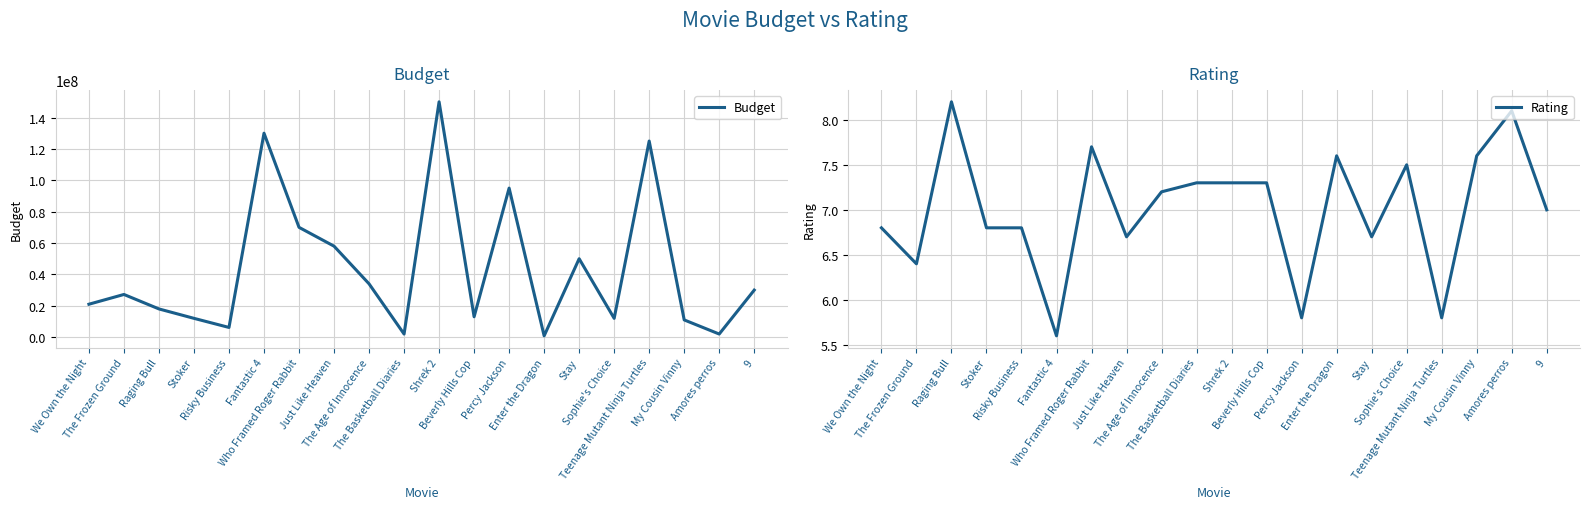

Rank the series by their average value, from highest to lowest.

Budget, Rating